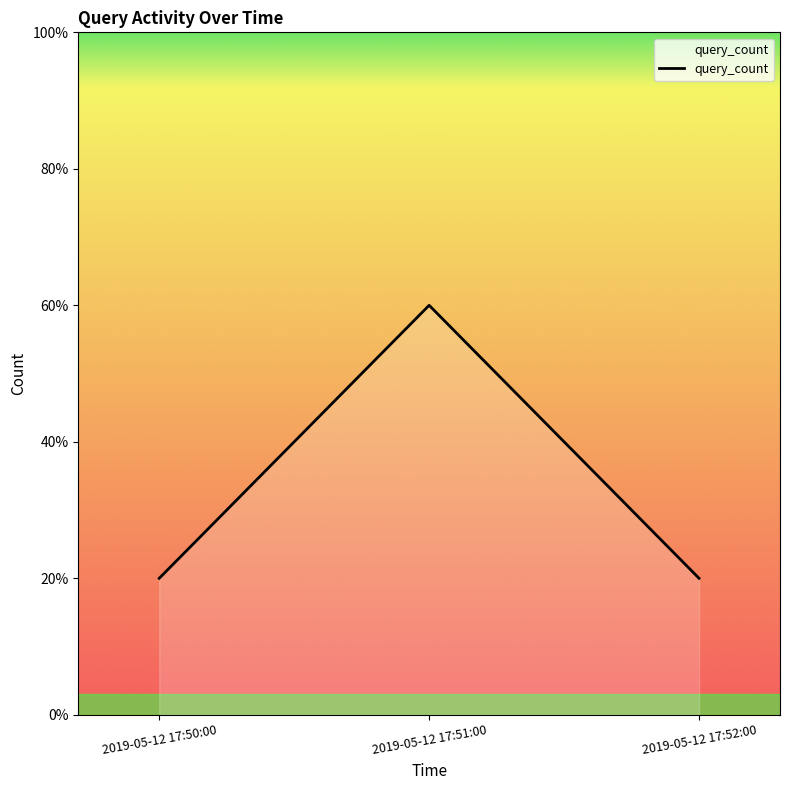

At which label is the value closest to 2?

2019-05-12 17:50:00